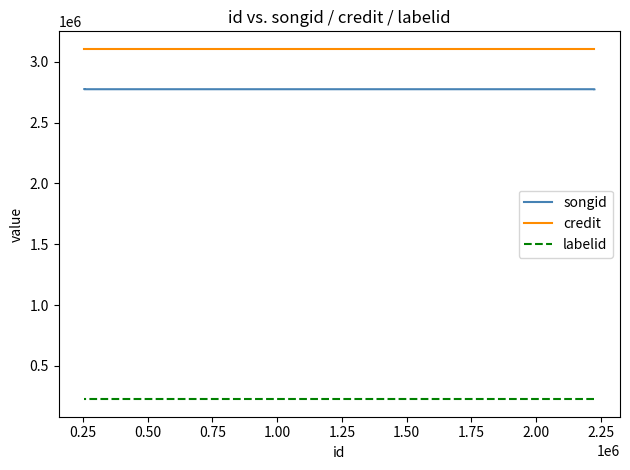

At which category is the sum across all series the highest?

0.25